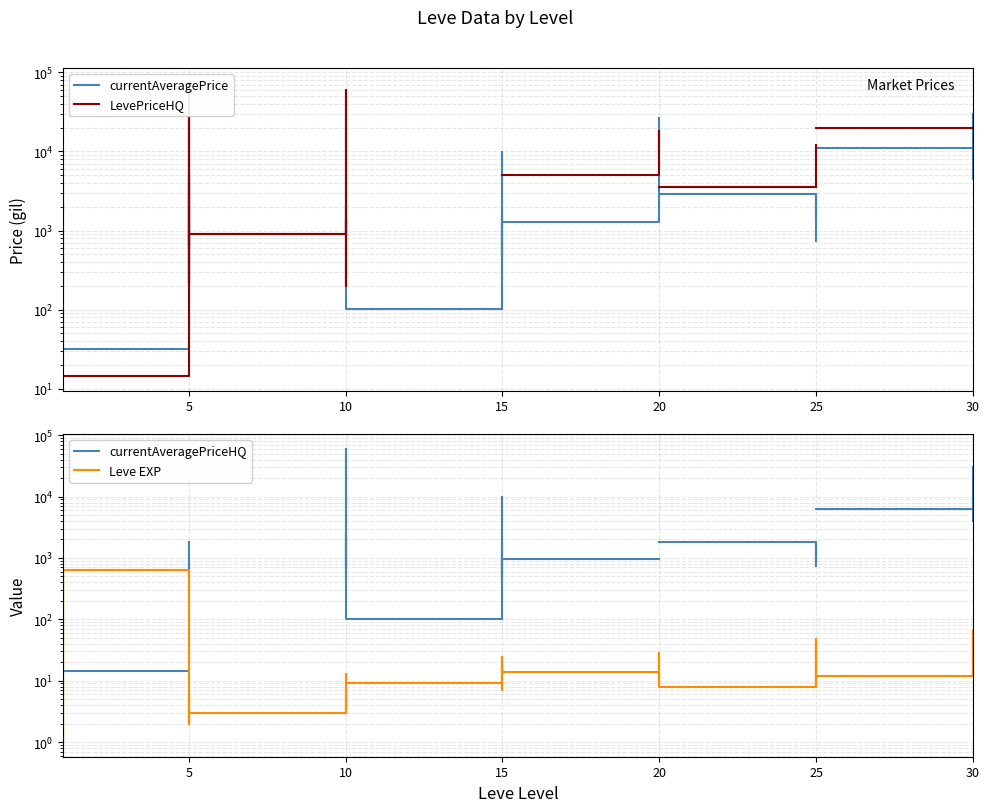

What is the label of the 14th point from the left?

10